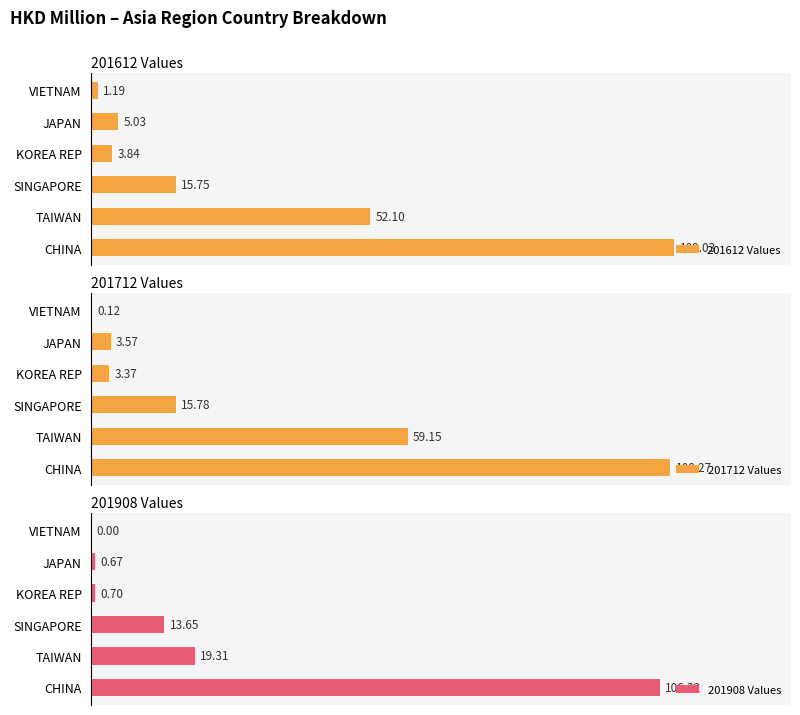

Where is 201908 Values nearest to the value 53?

TAIWAN